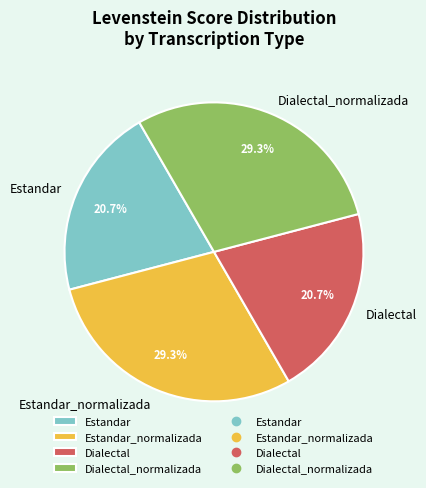

To the nearest percent, what is the difference between the Estandar_normalizada and Dialectal slice percentages?

9%